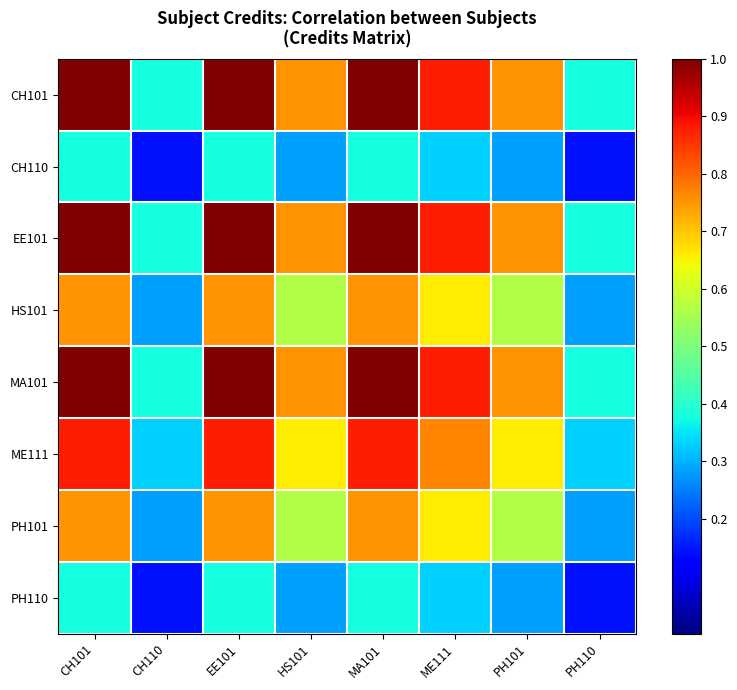

Which category has the lowest value across all series?

CH110